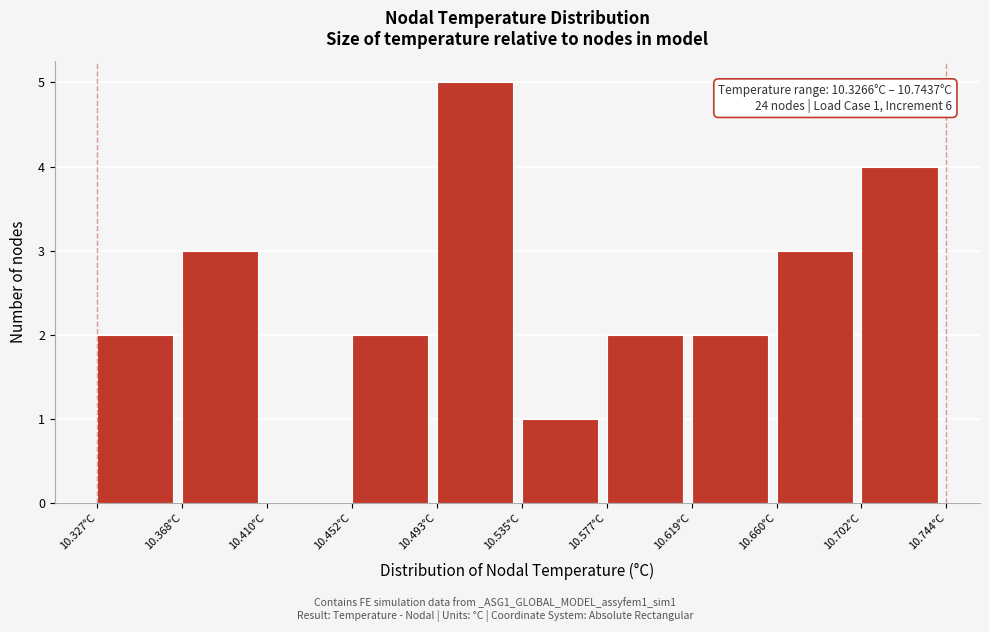

Over which range of the x-axis is the bar tallest?

10.495 to 10.535